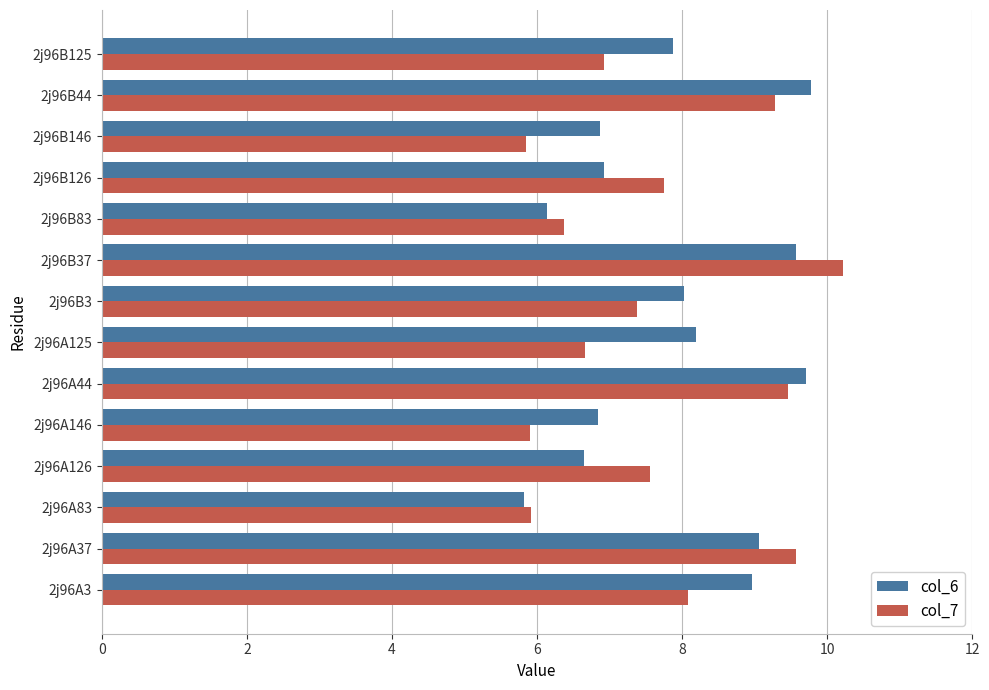

Which series has the widest spread of values?

col_7